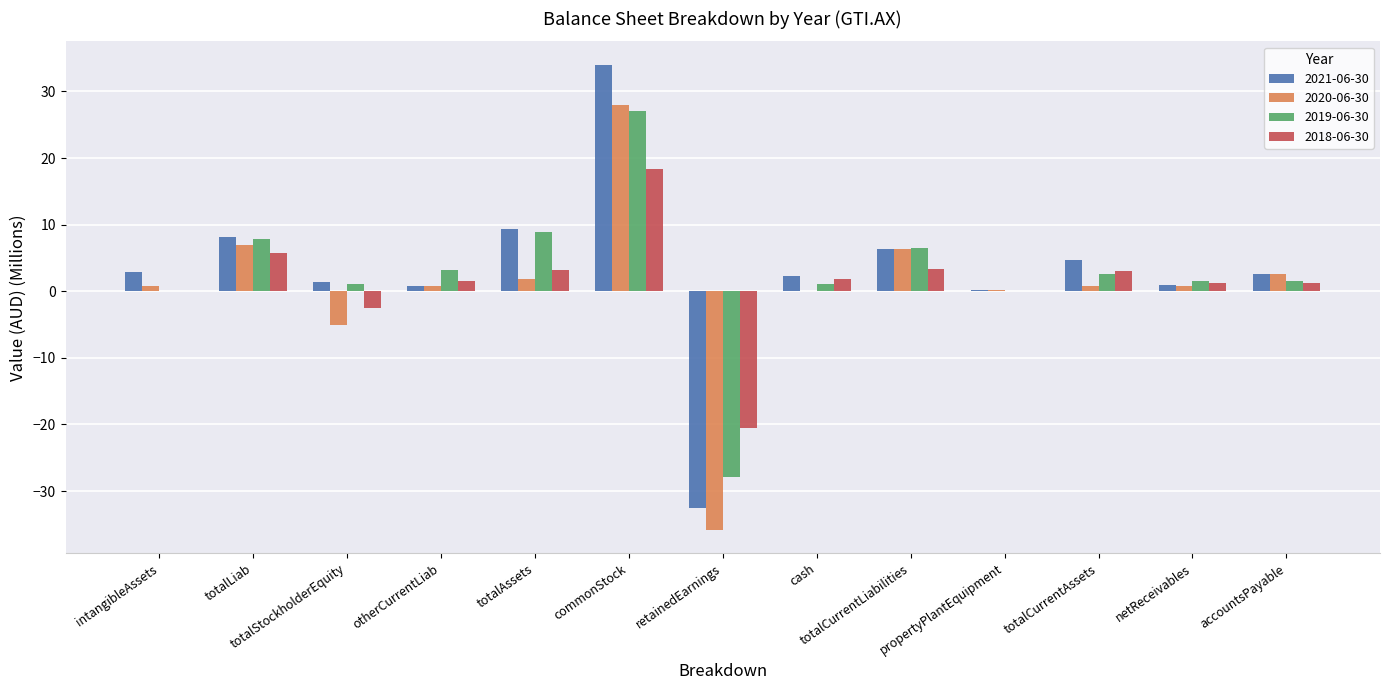

True or false: 2021-06-30 has a value of 18.9 at commonStock.

False